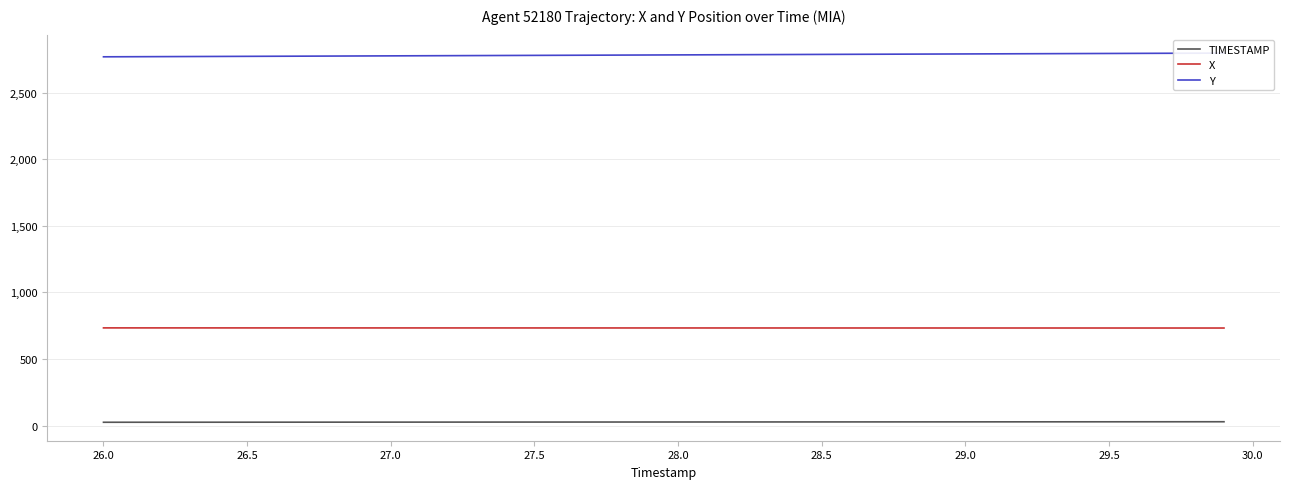

Which series has the largest total across all categories?

Y